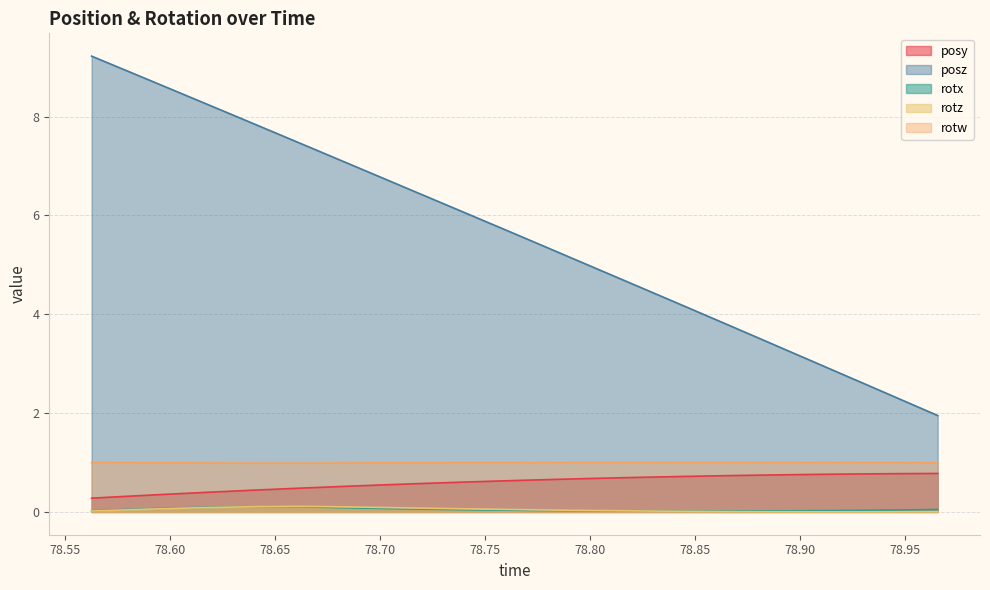

Reading right to left, extract all data points from this chart.

posy: 0.8	0.8	0.8	0.8	0.8	0.8	0.7	0.7	0.7	0.7	0.7	0.7	0.7	0.7	0.6	0.6	0.6	0.6	0.6	0.5	0.5	0.5	0.5	0.5	0.4	0.4	0.4	0.3	0.3	0.3
posz: 2.0	2.2	2.5	2.7	3.0	3.2	3.5	3.7	4.0	4.2	4.5	4.7	5.0	5.3	5.5	5.8	6.0	6.3	6.5	6.7	7.0	7.2	7.5	7.7	8.0	8.2	8.5	8.7	9.0	9.2
rotx: 0.0	0.0	0.0	0.0	0.0	0.0	0.0	0.0	0.0	0.0	0.0	0.0	0.0	0.0	0.0	0.0	0.0	0.1	0.1	0.1	0.1	0.1	0.1	0.1	0.1	0.1	0.1	0.1	0.0	0.0
rotz: 0.0	0.0	0.0	0.0	0.0	0.0	0.0	0.0	0.0	0.0	0.0	0.0	0.0	0.0	0.0	0.1	0.1	0.1	0.1	0.1	0.1	0.1	0.1	0.1	0.1	0.1	0.1	0.1	0.0	0.0
rotw: 1.0	1.0	1.0	1.0	1.0	1.0	1.0	1.0	1.0	1.0	1.0	1.0	1.0	1.0	1.0	1.0	1.0	1.0	1.0	1.0	1.0	1.0	1.0	1.0	1.0	1.0	1.0	1.0	1.0	1.0